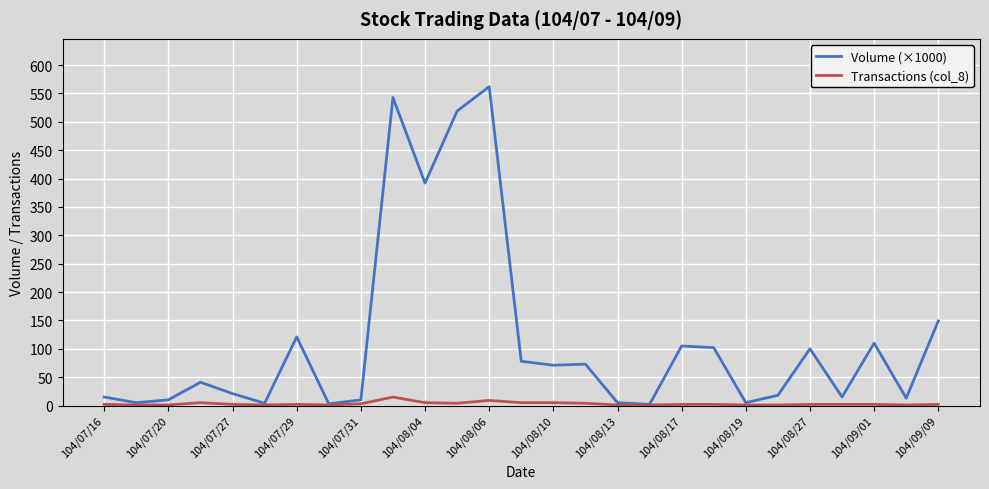

What is the maximum value for Volume (×1000)?

562